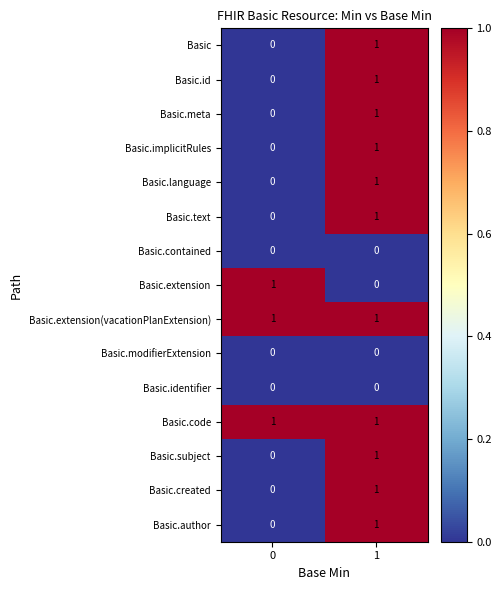

Reading left to right, list all the values displayed in this chart.

Basic: 0	1
Basic.id: 0	1
Basic.meta: 0	1
Basic.implicitRules: 0	1
Basic.language: 0	1
Basic.text: 0	1
Basic.contained: 0	0
Basic.extension: 1	0
Basic.extension(vacationPlanExtension): 1	1
Basic.modifierExtension: 0	0
Basic.identifier: 0	0
Basic.code: 1	1
Basic.subject: 0	1
Basic.created: 0	1
Basic.author: 0	1